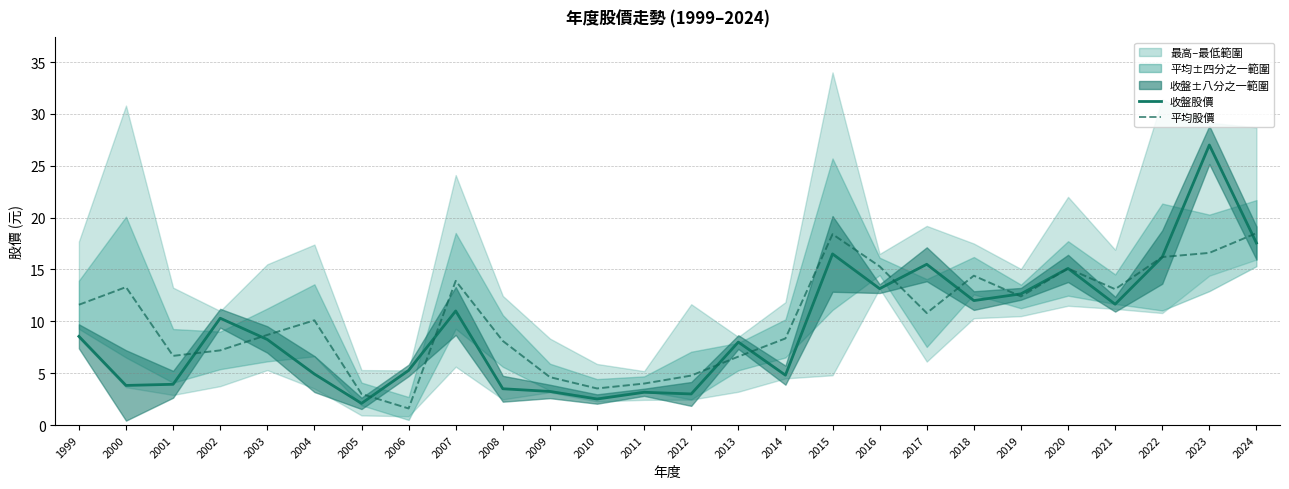

Which label corresponds to the largest value in the chart?

2023